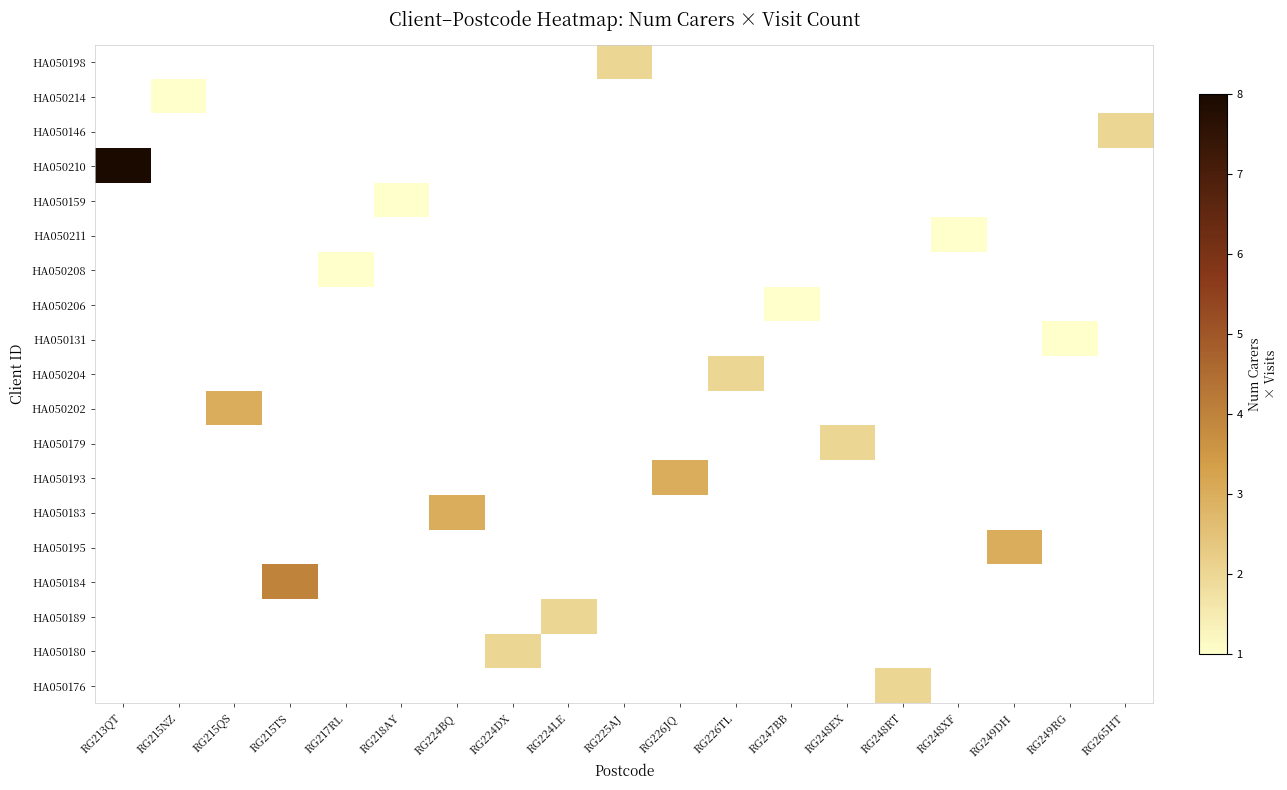

Is the value of HA050189 at RG224DX greater than the value of HA050131 at RG215NZ?

No